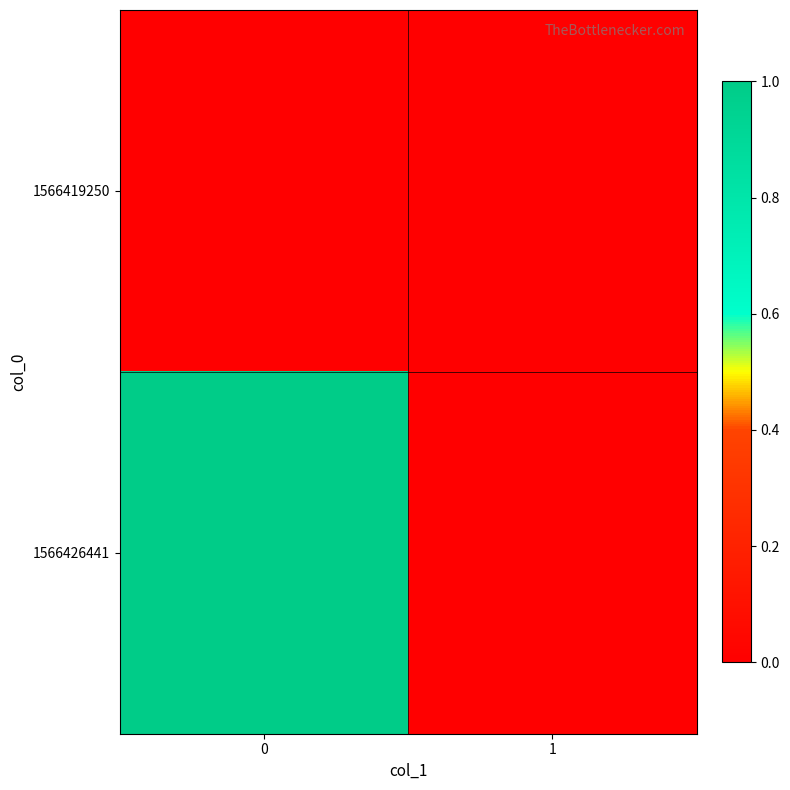

Reading left to right, what are all the values shown in this chart?

row_0: 0=0	1=0
row_1: 0=1	1=0